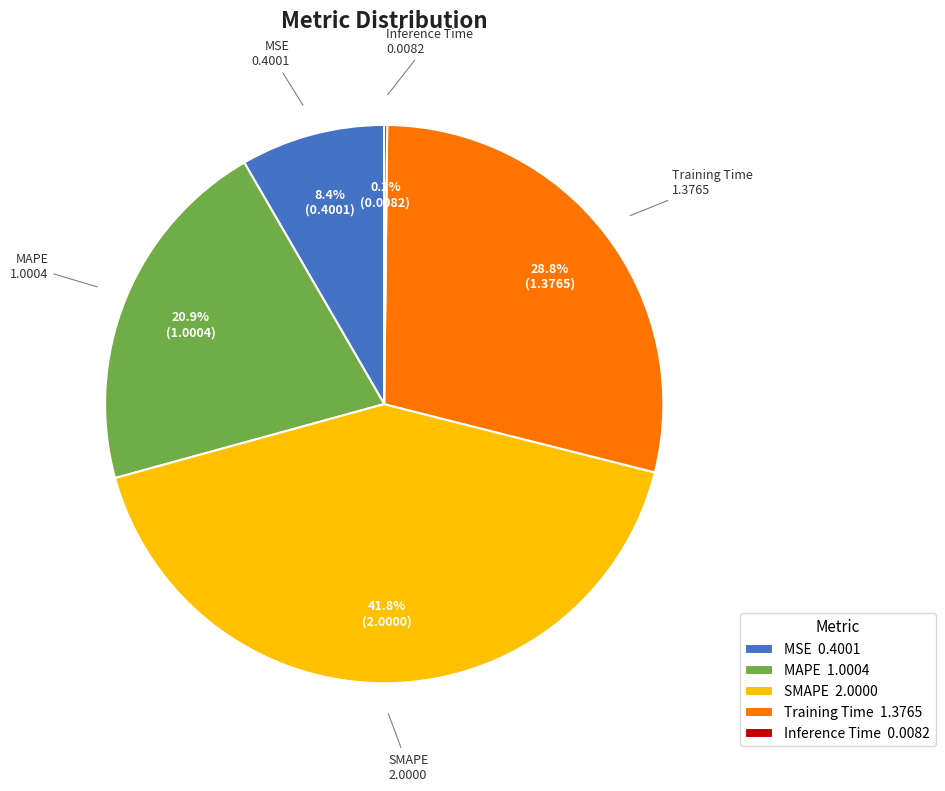

Does any single category account for the majority?

No